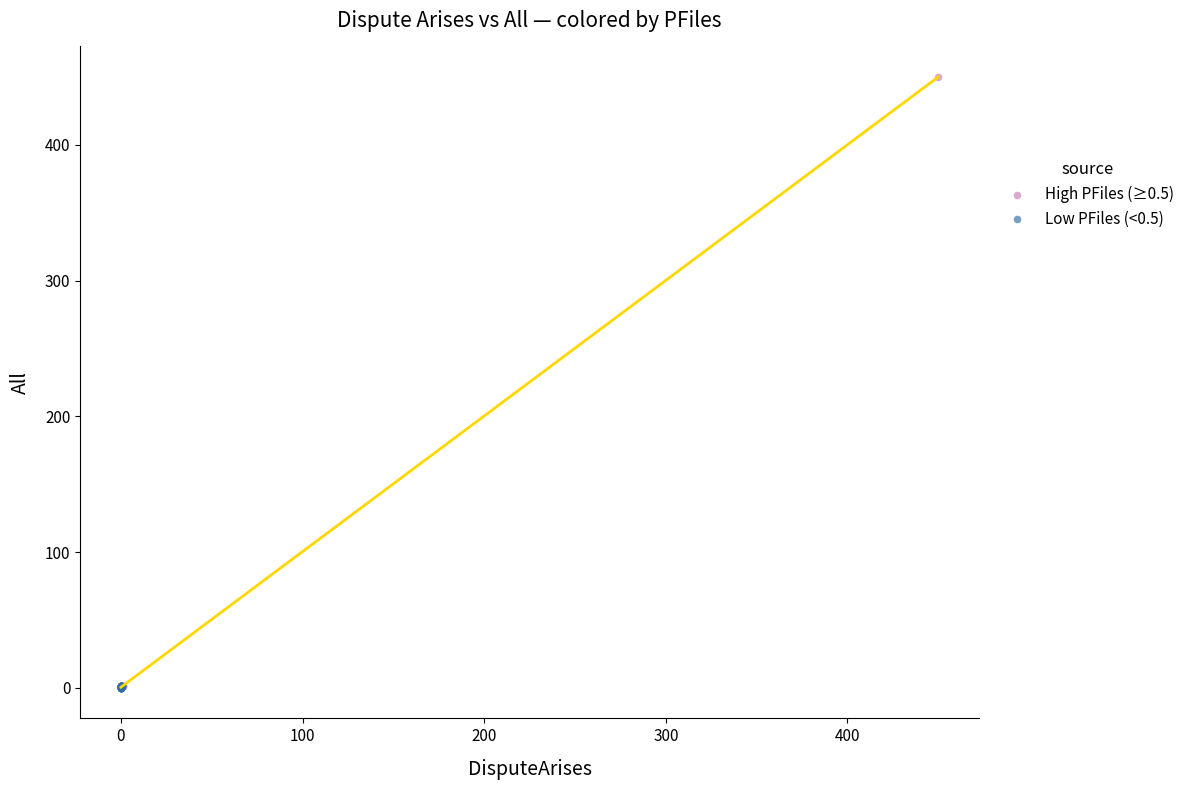

Which series contains the highest Y value?

High PFiles (≥0.5)